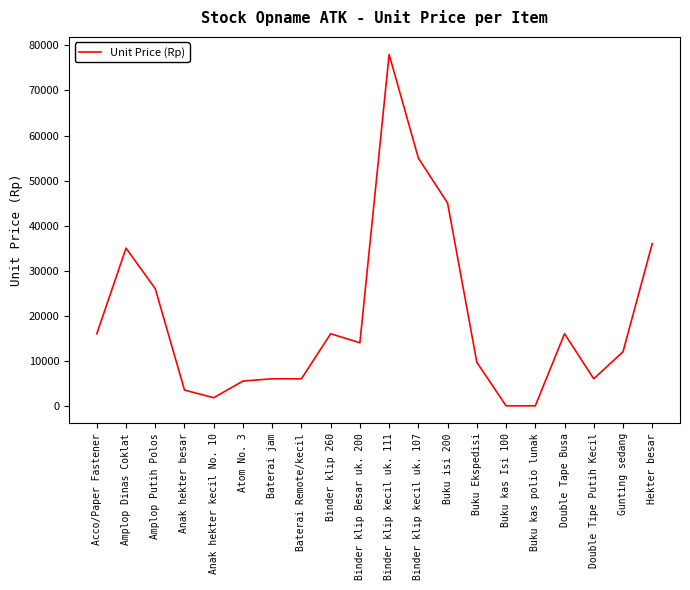

Approximately how many times larger is the value at Baterai jam compared to Amplop Dinas Coklat?

0.2